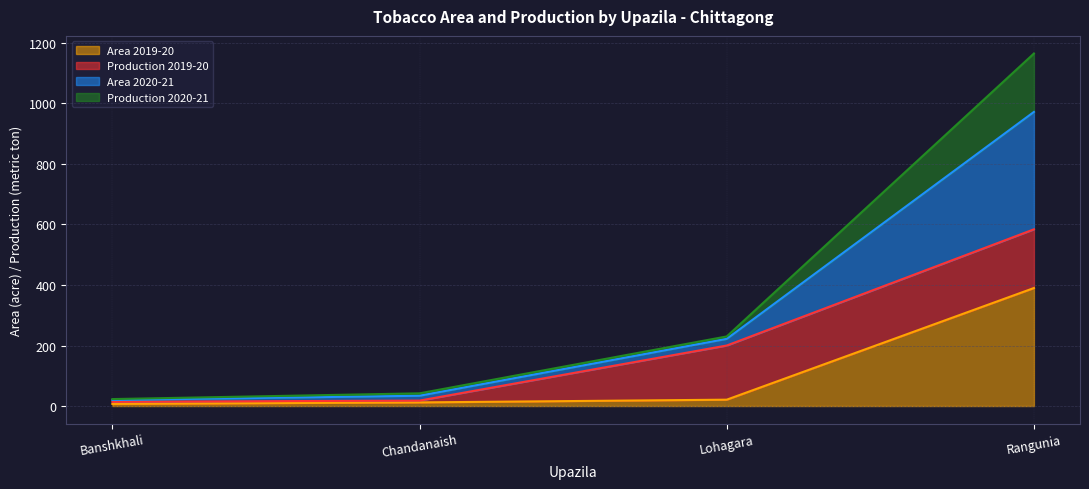

True or false: Production 2020-21 and Area 2020-21 cross at least once.

False